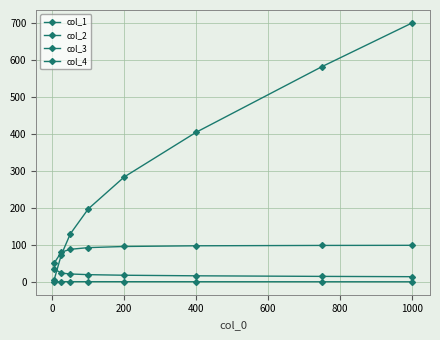

What is the sum of all col_3 values?

165.4